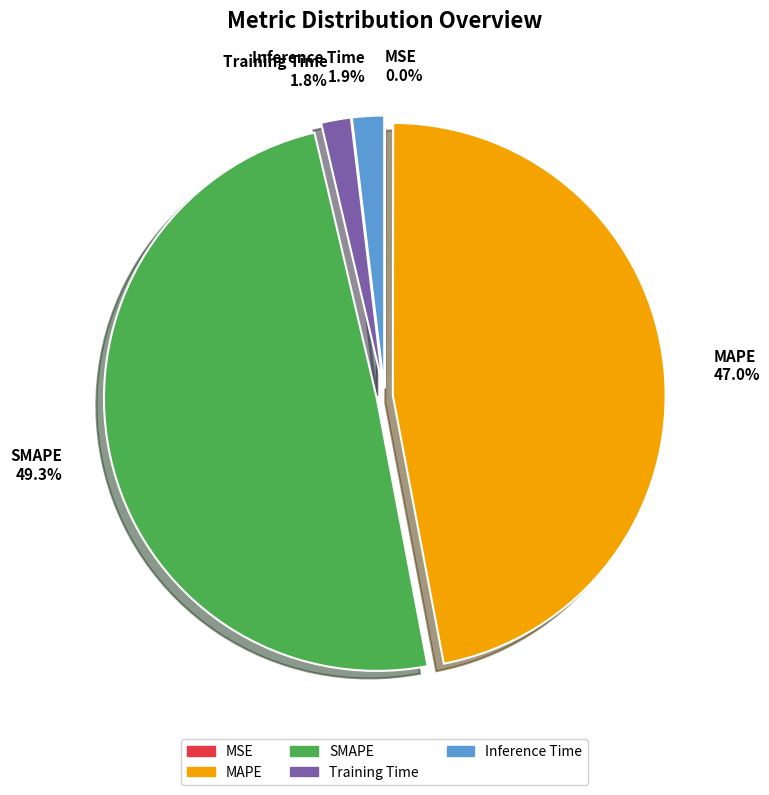

Does Training Time represent more than half of the total?

No